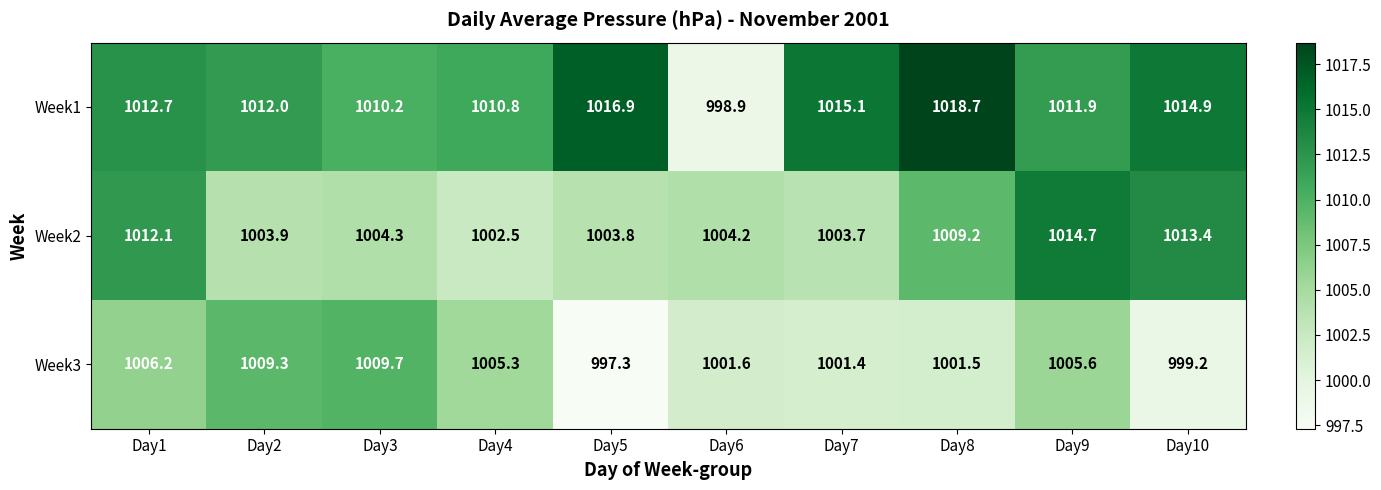

Which series changed the most between Day7 and Day8?

Week2